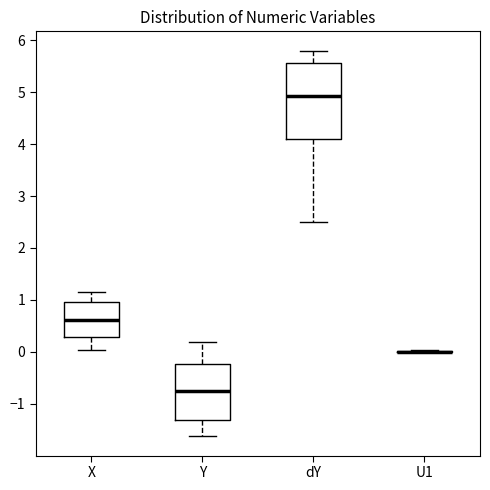

Reading left to right, transcribe this box plot: for each box, give where its median line is, the range the box spans, and where its two whiskers end, as read against the y-axis. The values are not printed on the chart, so give them approximately, as read against the axis.

X: median 0.6, box 0.3 to 1.0, whiskers 0.0 to 1.2
Y: median -0.8, box -1.3 to -0.2, whiskers -1.6 to 0.2
dY: median 4.9, box 4.1 to 5.6, whiskers 2.5 to 5.8
U1: box collapsed to a line at 0.0, whiskers 0.0 to 0.0